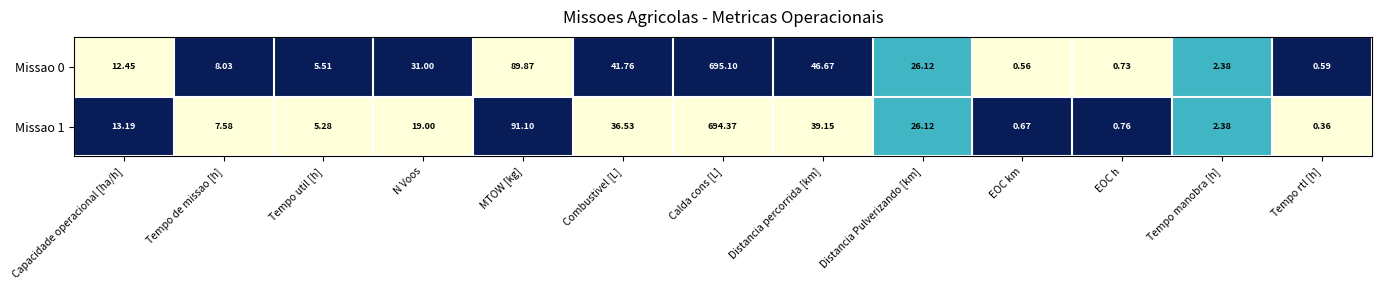

At which label does Missao 1 first exceed 13?

Capacidade operacional [ha/h]